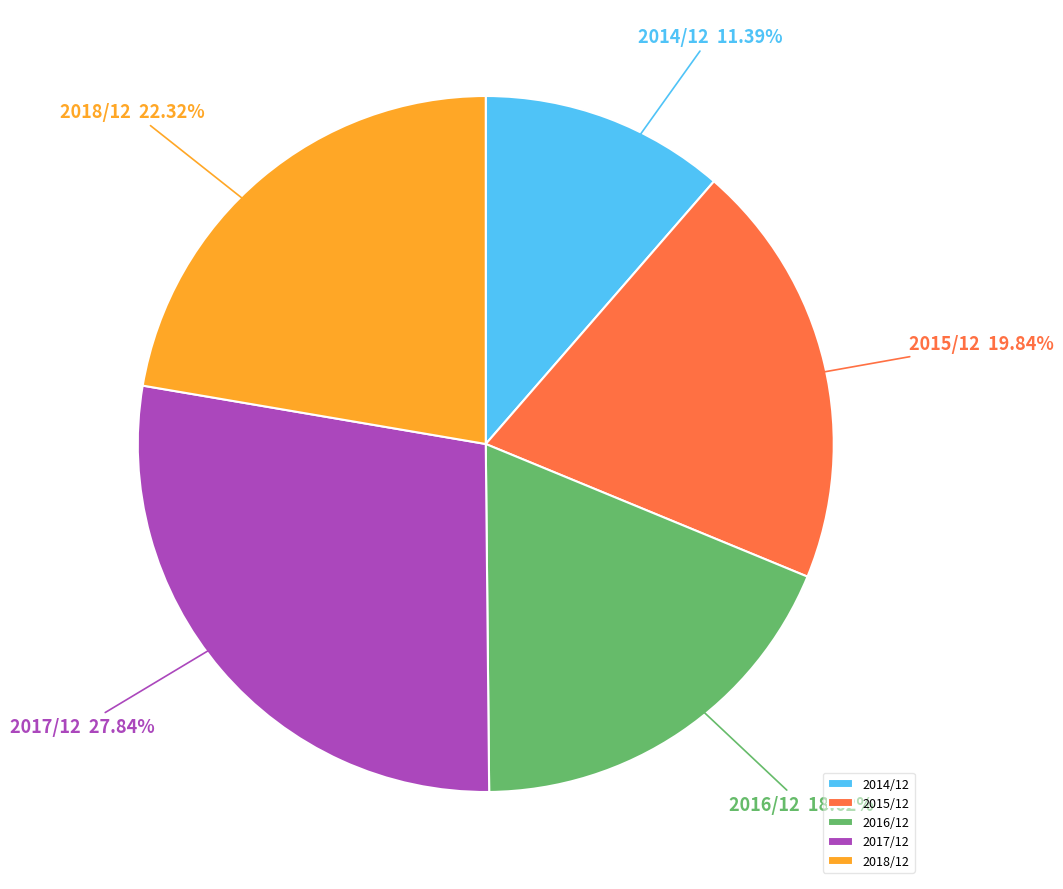

Rank the categories by value from highest to lowest.

2017/12, 2018/12, 2015/12, 2016/12, 2014/12